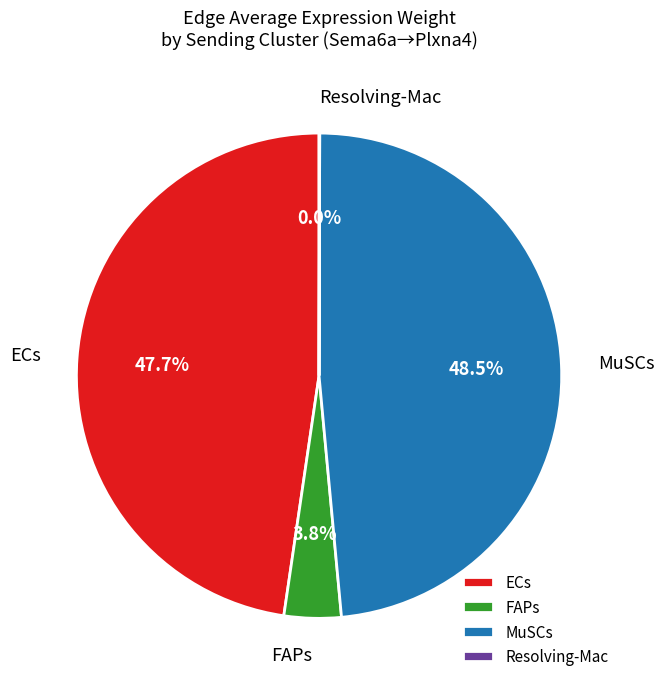

How much of the chart is everything except FAPs?

96.2%